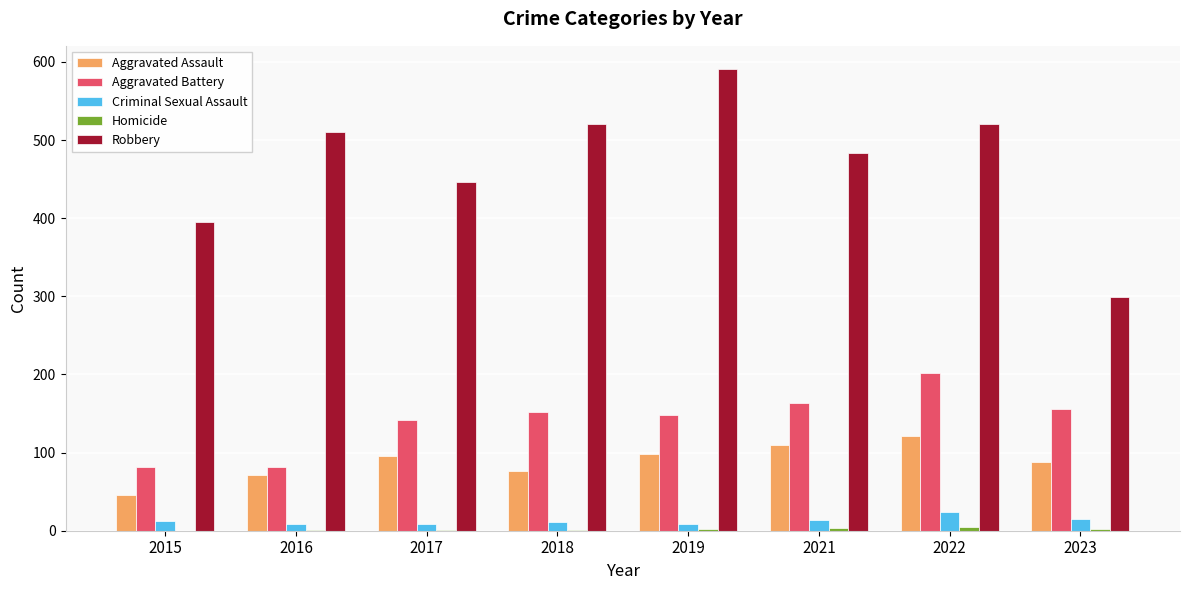

The Aggravated Assault series shows 149 at 2017. True or false?

False